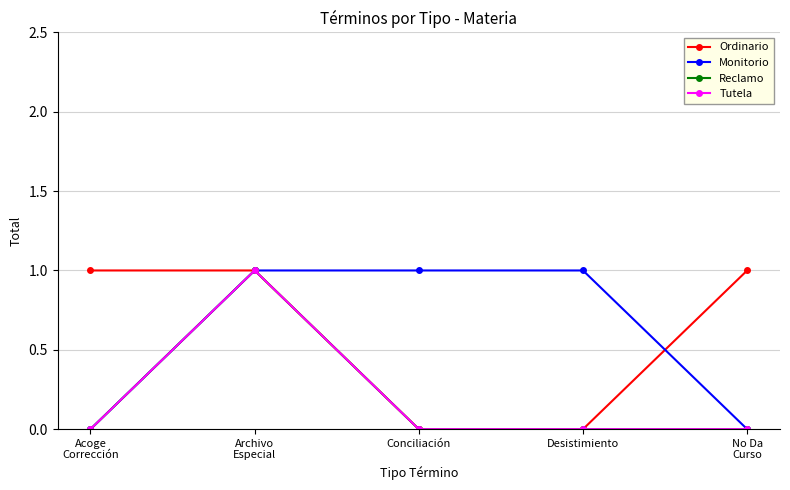

Is this an area chart (filled region under the line)?

No